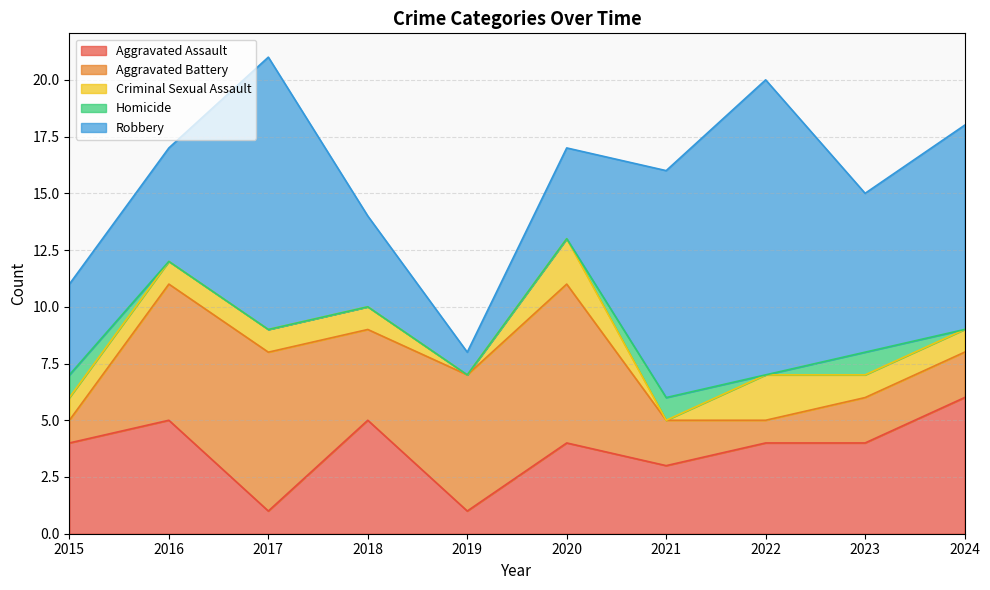

Which label corresponds to the largest value in the chart?

2022